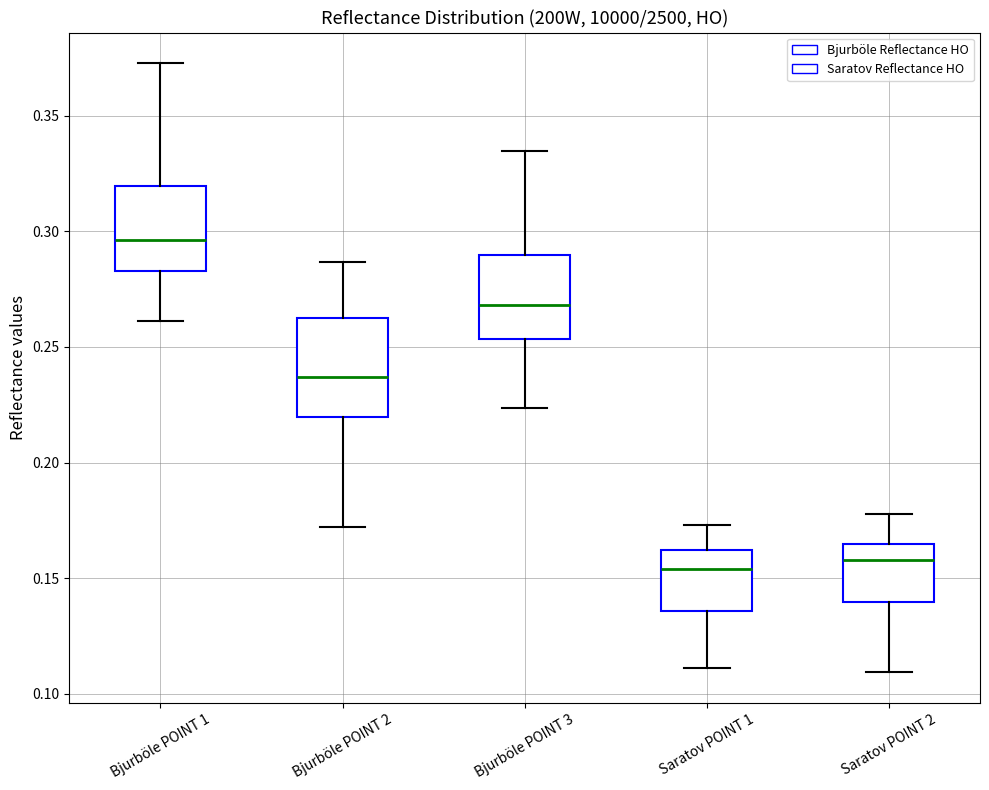

Reading left to right, transcribe this box plot: for each box, give where its median line is, the range the box spans, and where its two whiskers end, as read against the y-axis. The values are not printed on the chart, so give them approximately, as read against the axis.

Bjurböle POINT 1: median 0.295, box 0.285 to 0.320, whiskers 0.260 to 0.375
Bjurböle POINT 2: median 0.235, box 0.220 to 0.260, whiskers 0.170 to 0.285
Bjurböle POINT 3: median 0.270, box 0.255 to 0.290, whiskers 0.225 to 0.335
Saratov POINT 1: median 0.155, box 0.135 to 0.160, whiskers 0.110 to 0.175
Saratov POINT 2: median 0.160, box 0.140 to 0.165, whiskers 0.110 to 0.180